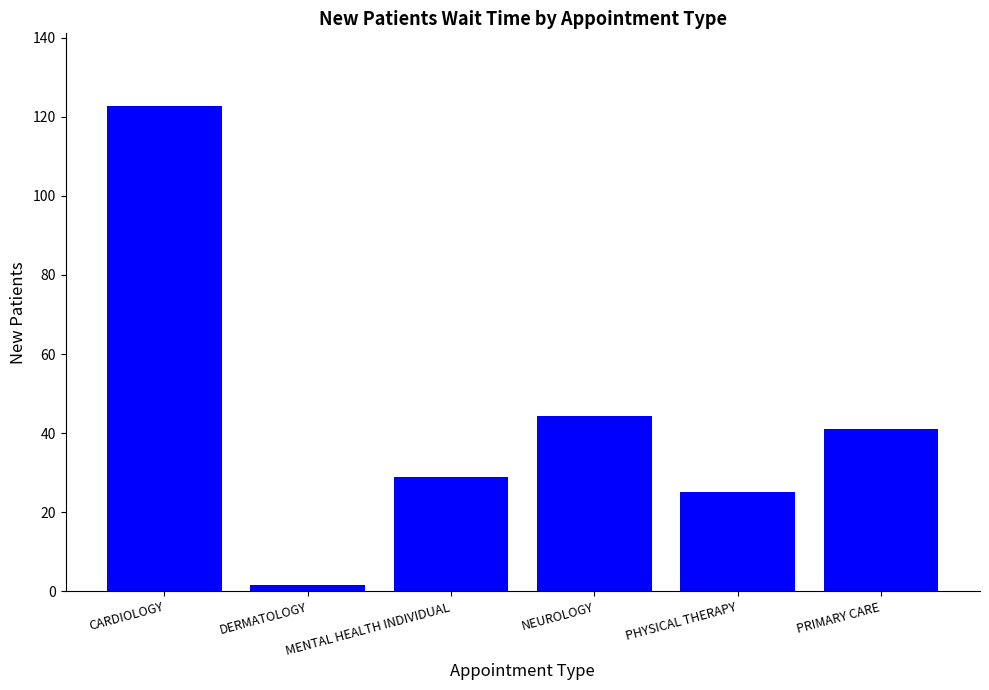

The value at PRIMARY CARE is 41.0. True or false?

True